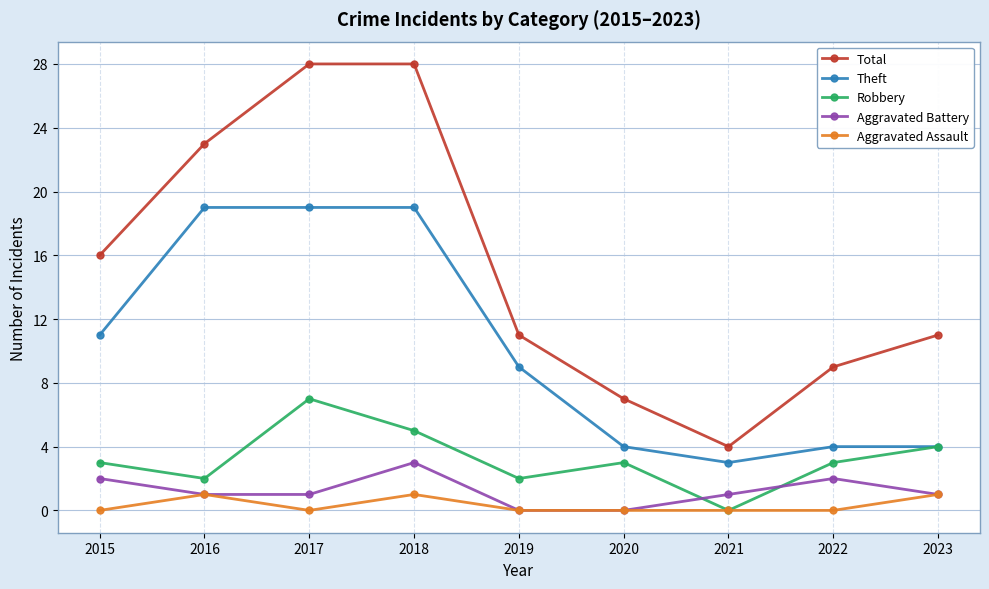

Which series has the largest total across all categories?

Total